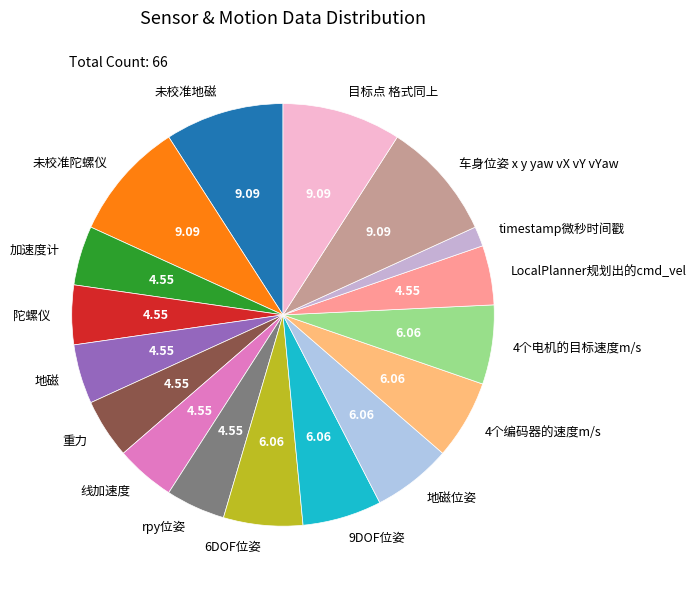

How many segments does this pie chart have?

17